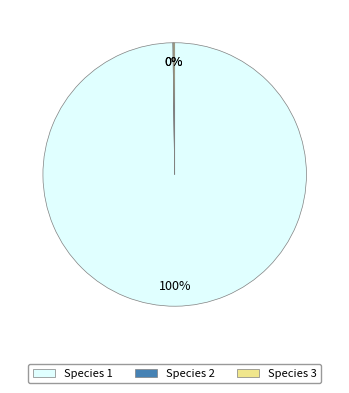

To the nearest percent, what is the difference between the largest and smallest slice percentages?

100%